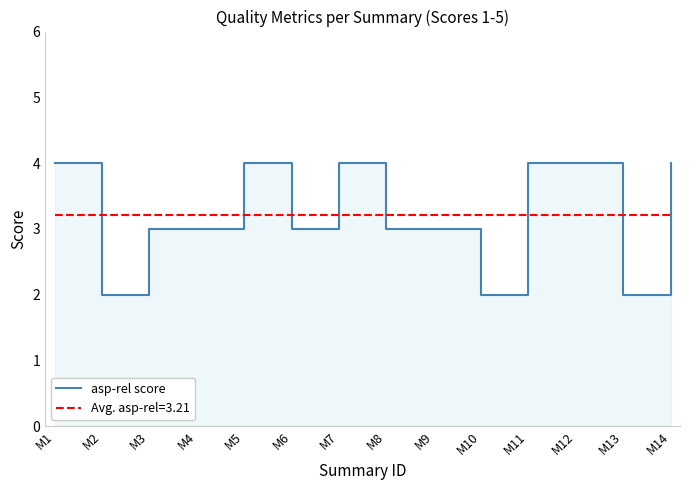

Reading left to right, transcribe all the data shown in this chart.

M1=4	M2=2	M3=3	M4=3	M5=4	M6=3	M7=4	M8=3	M9=3	M10=2	M11=4	M12=4	M13=2	M14=4